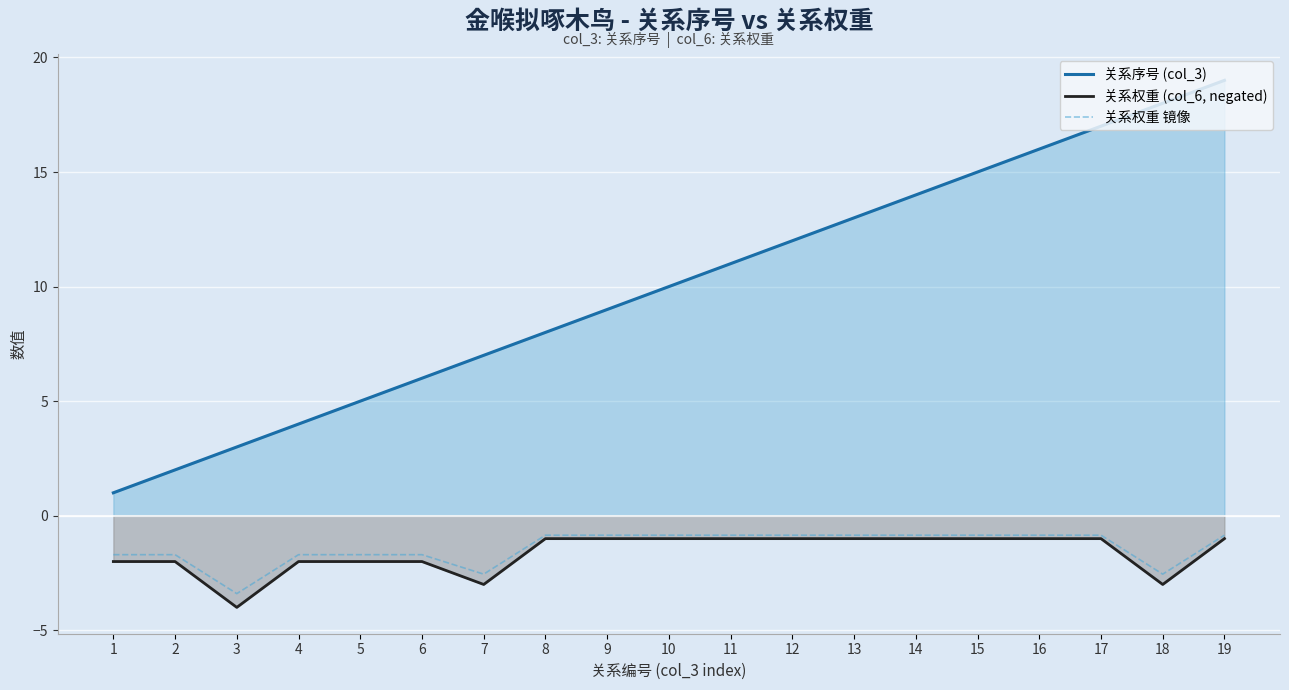

What is the value of the 关系序号 (col_3) point at the 1st from the left?

1.0